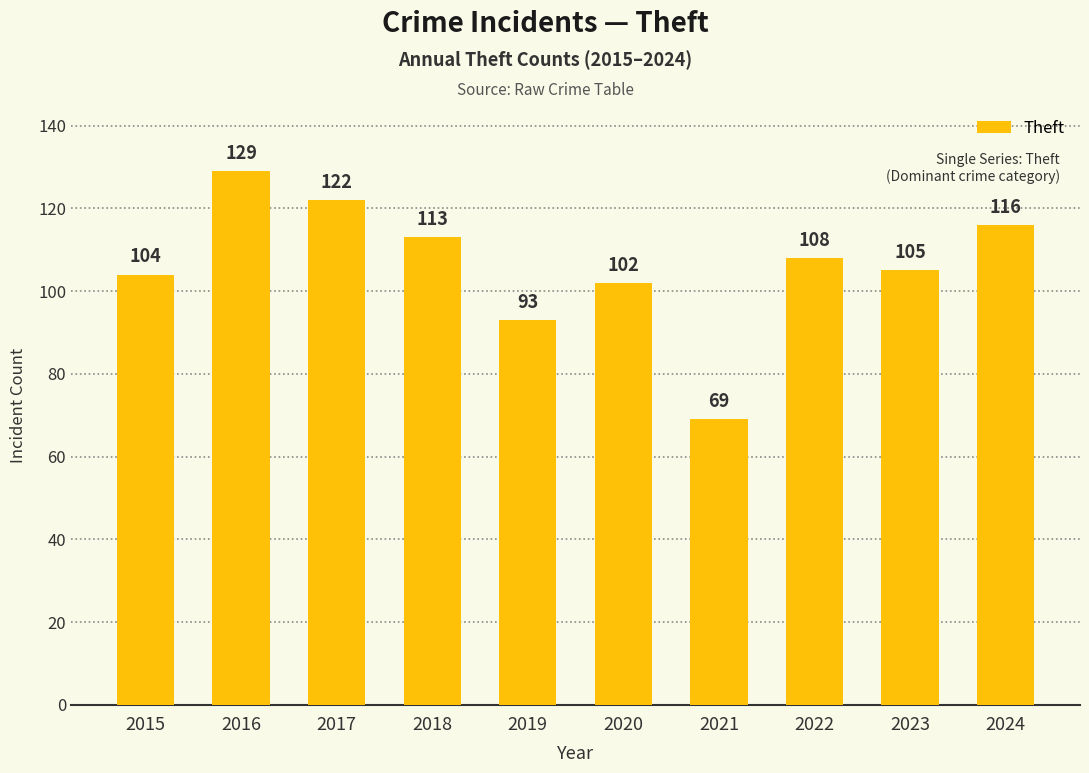

Reading left to right, list all the values displayed in this chart.

2015=104	2016=129	2017=122	2018=113	2019=93	2020=102	2021=69	2022=108	2023=105	2024=116